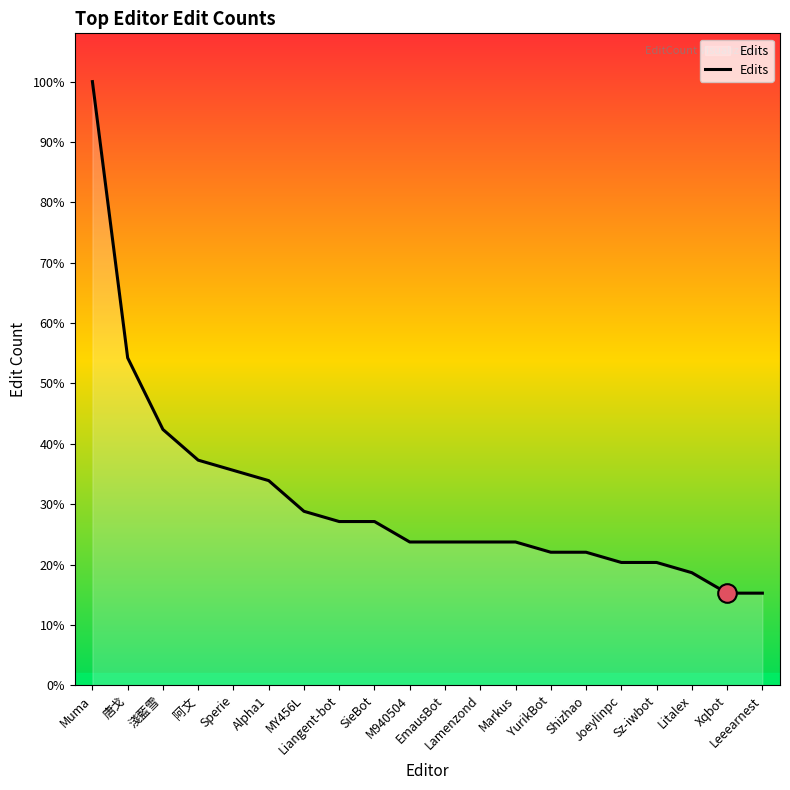

Does the chart have visible grid lines?

No